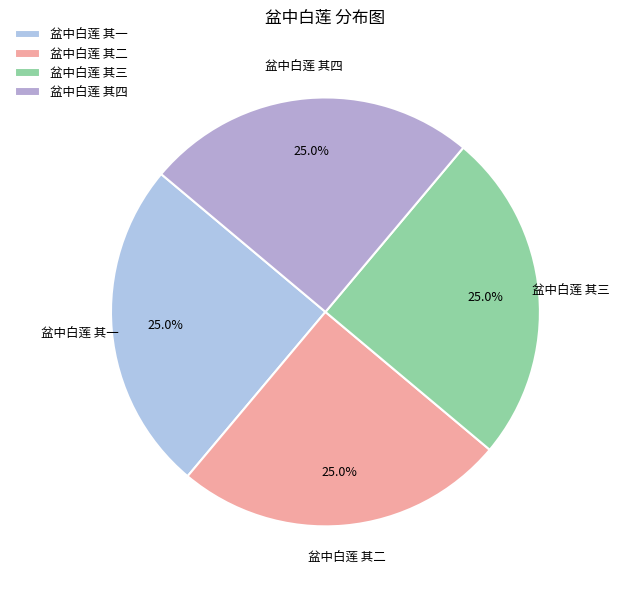

Is there a majority slice in this chart?

No